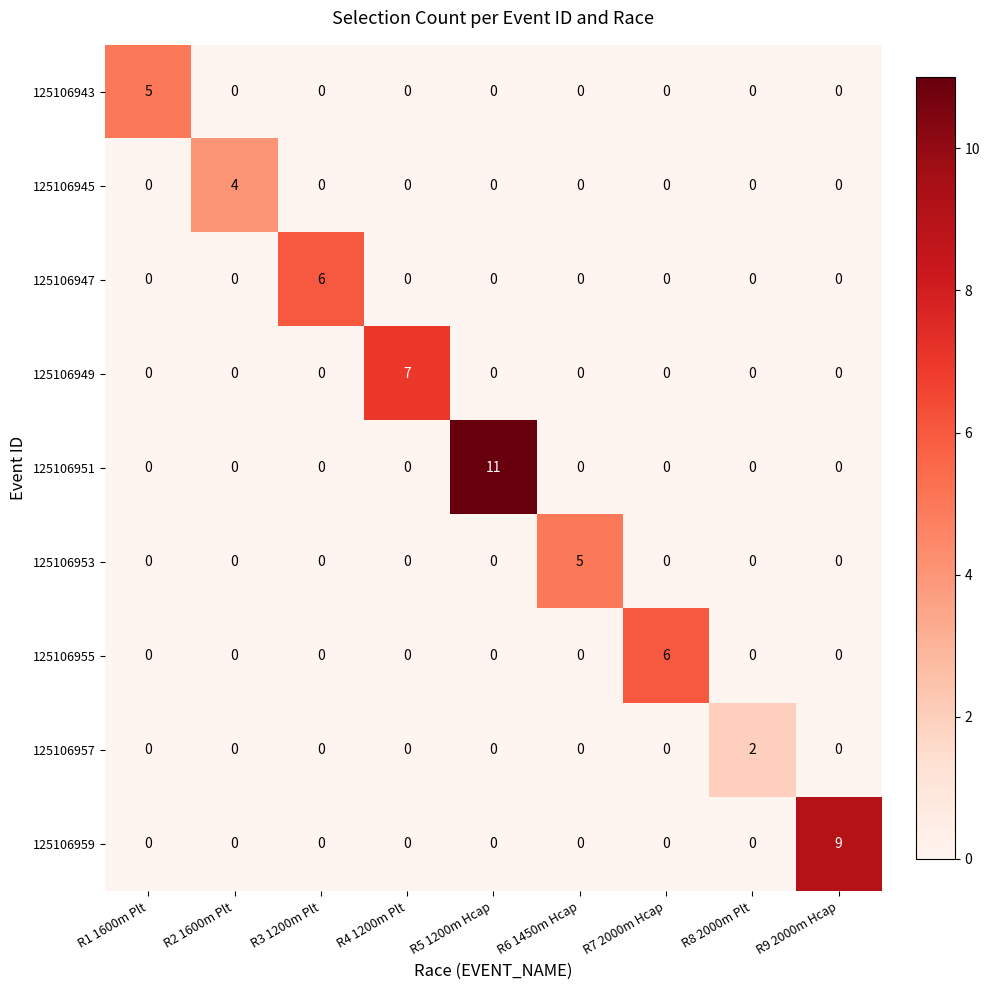

What is the difference between the highest and lowest values at R2 1600m Plt?

4